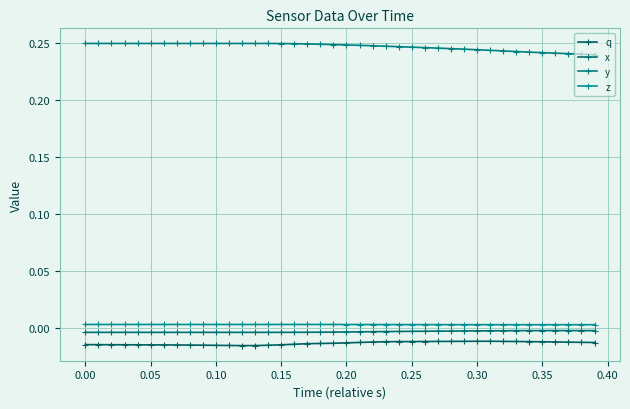

Does the chart have visible grid lines?

Yes